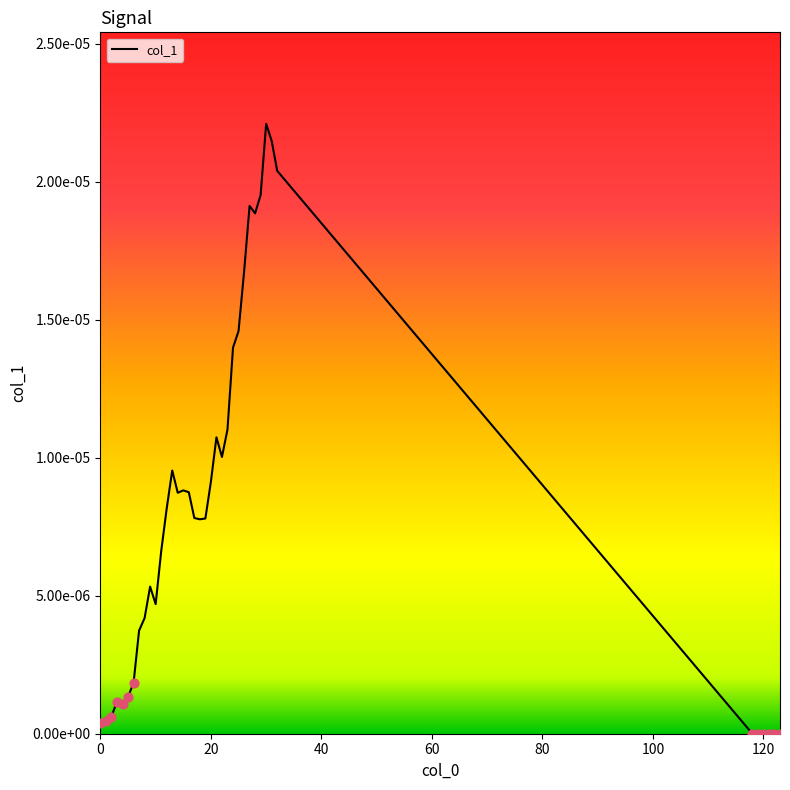

Does the chart have visible grid lines?

No